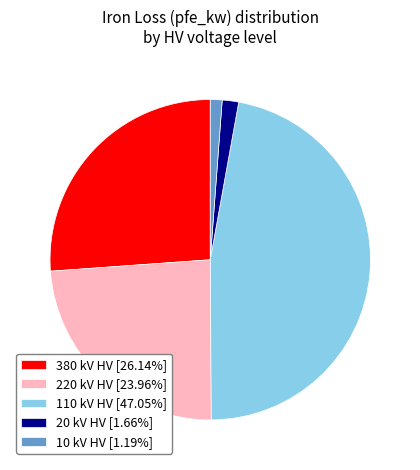

Combined, do 10 kV HV [1.19%] and 380 kV HV [26.14%] account for over 50%?

No